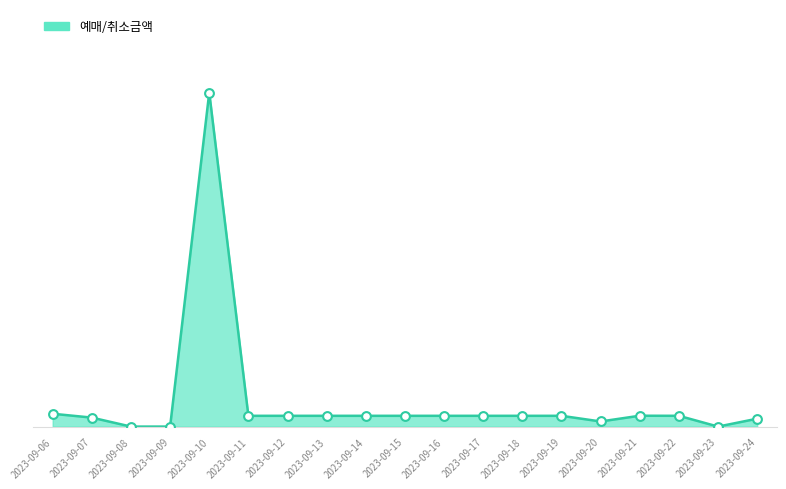

Is this an area chart (filled region under the line)?

Yes